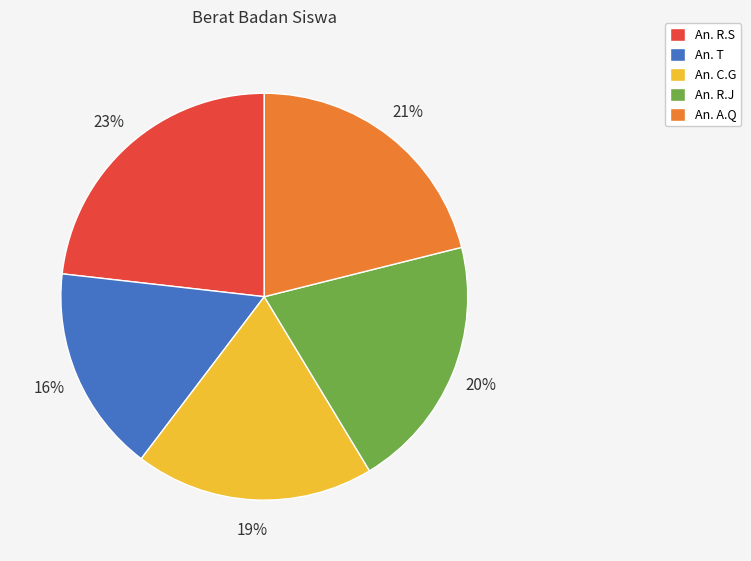

To the nearest percent, what is the combined percentage of An. C.G and An. R.J?

39%